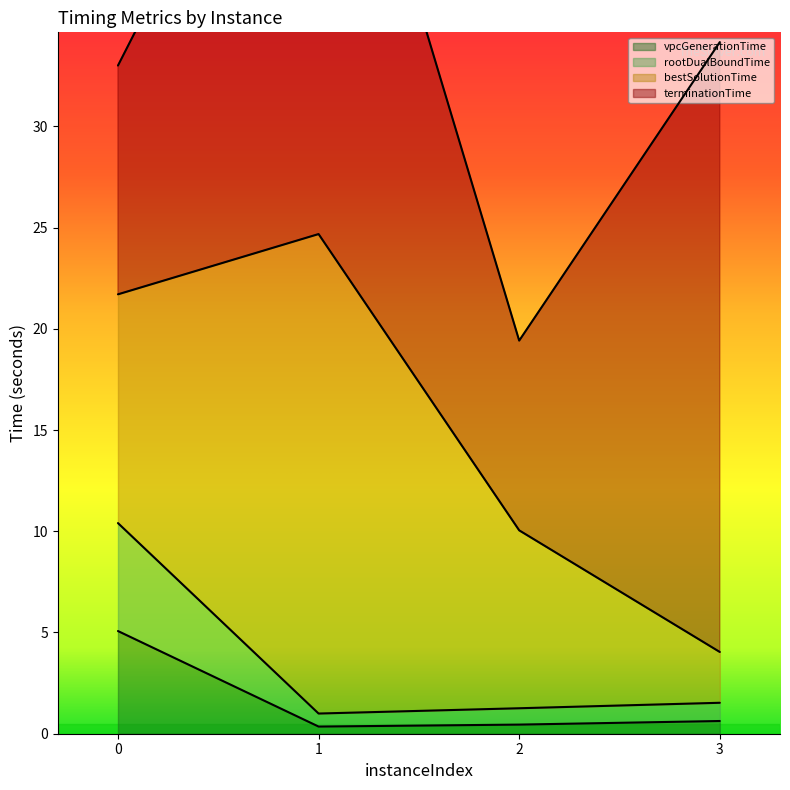

What is the value of the rootDualBoundTime point at the 2nd from the left?

1.0